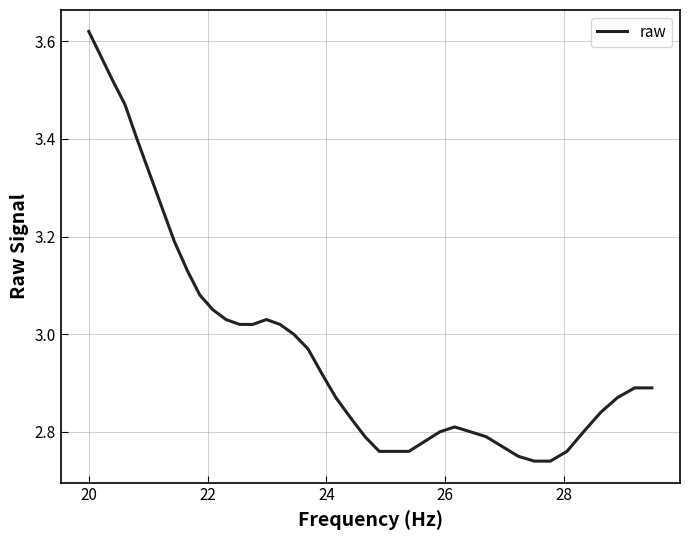

What is the difference between the maximum and minimum values?

0.9